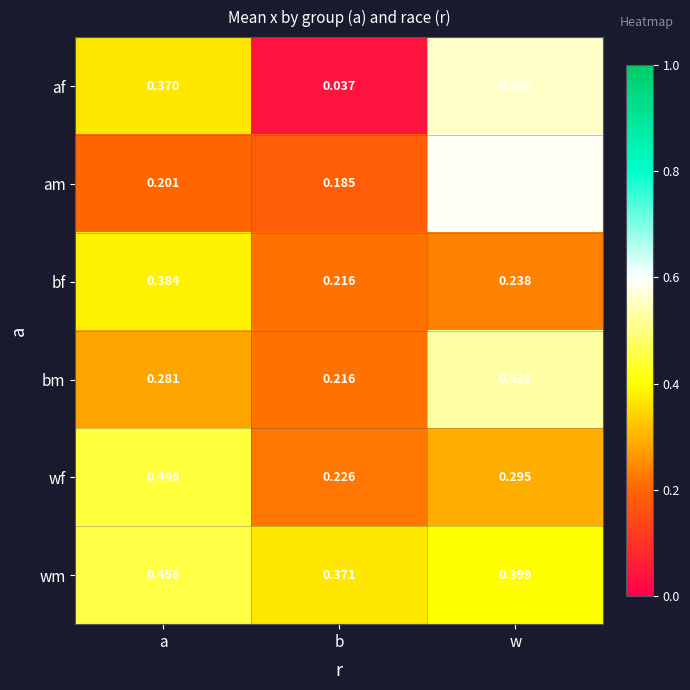

Where is af nearest to the value 0?

b